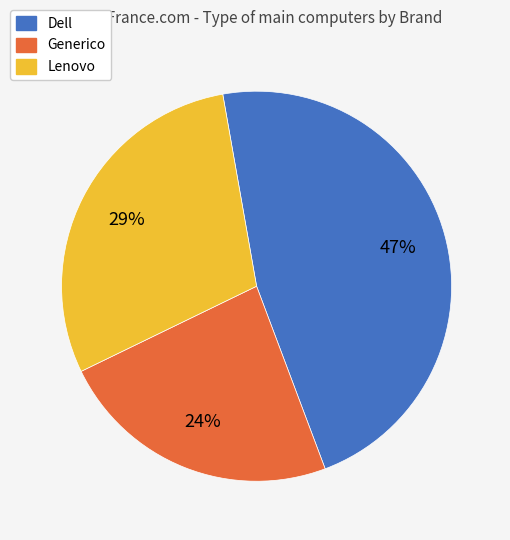

How many slices are in this pie chart?

3